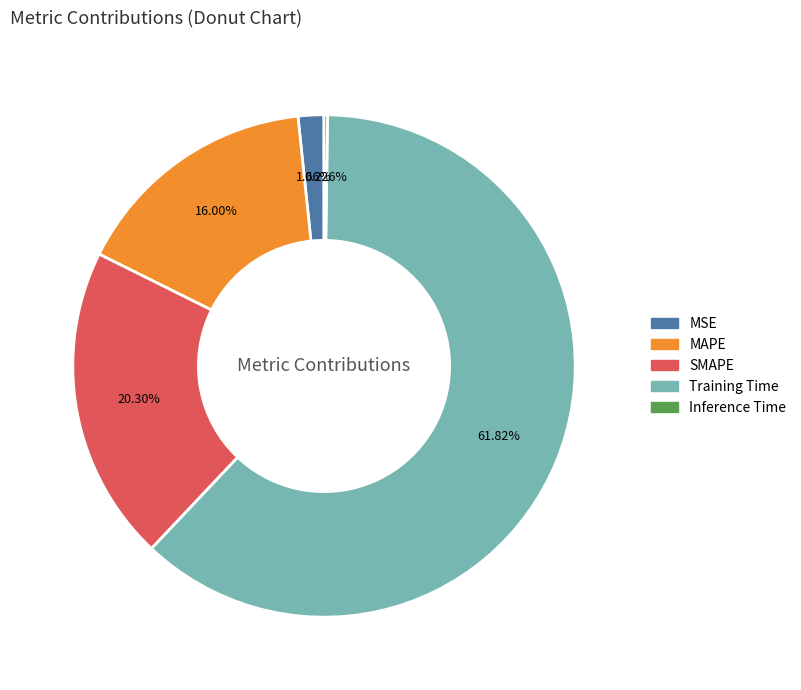

Which slice is the largest?

Training Time